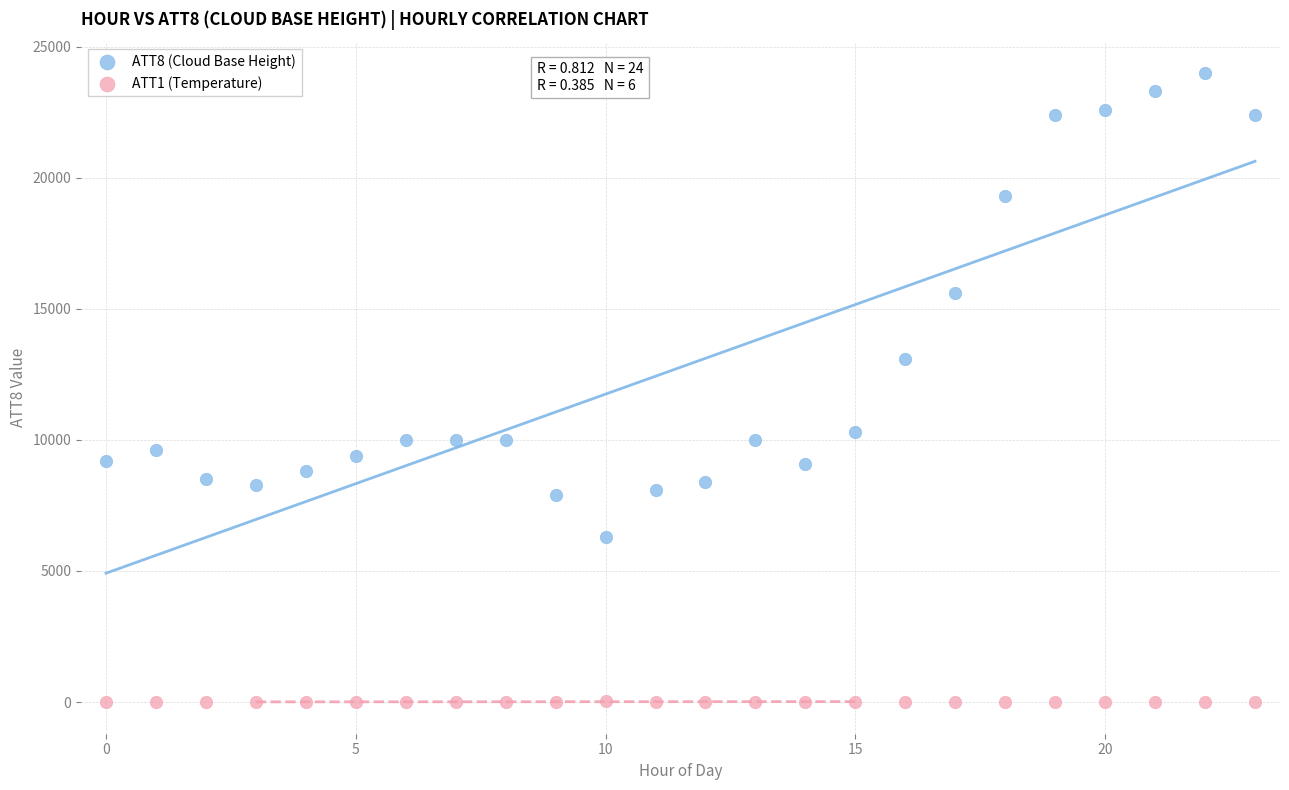

Which series has the widest spread of Y values?

ATT8 (Cloud Base Height)